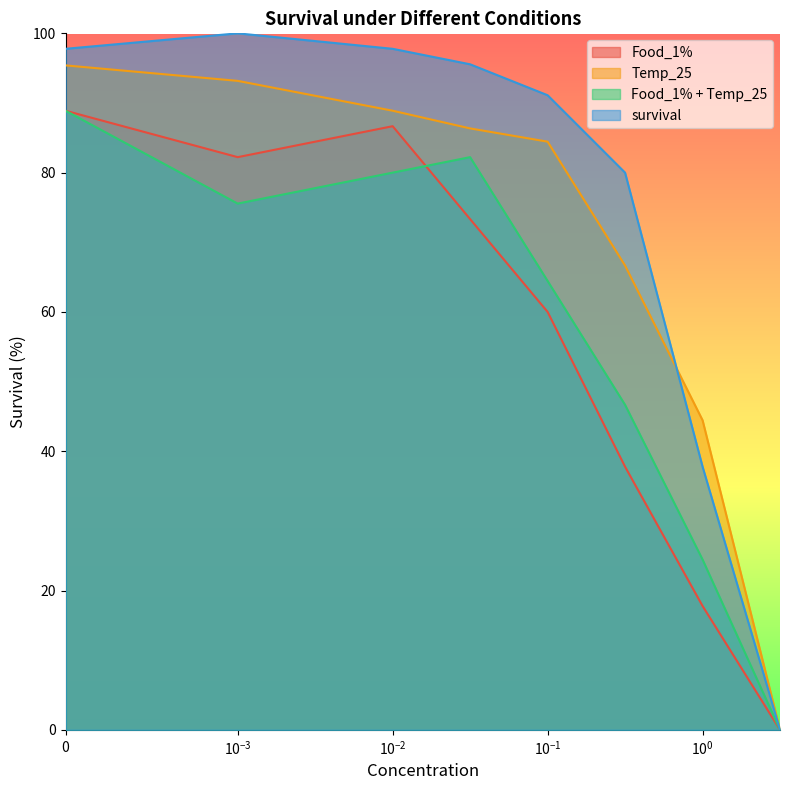

Which category has the lowest value in the Food_1% + Temp_25 series?

3.16